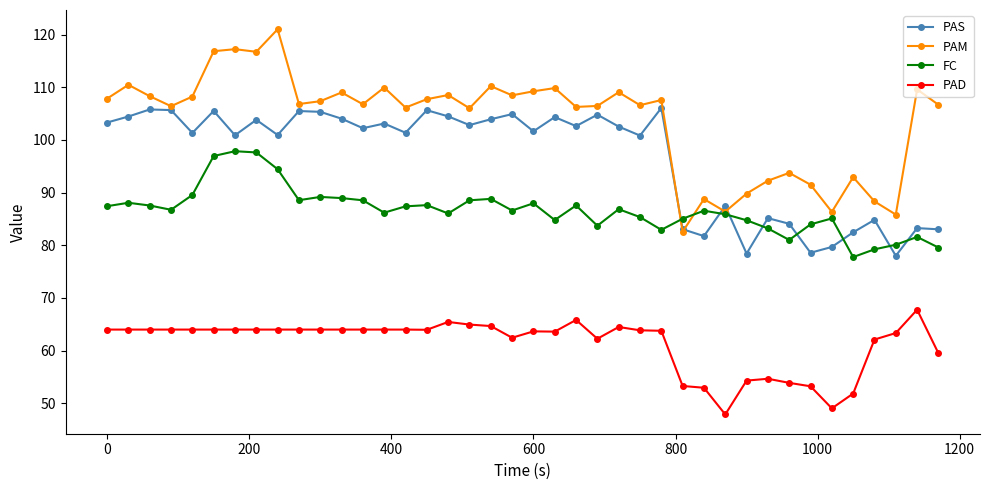

True or false: FC has more than 0 interior local peaks.

True